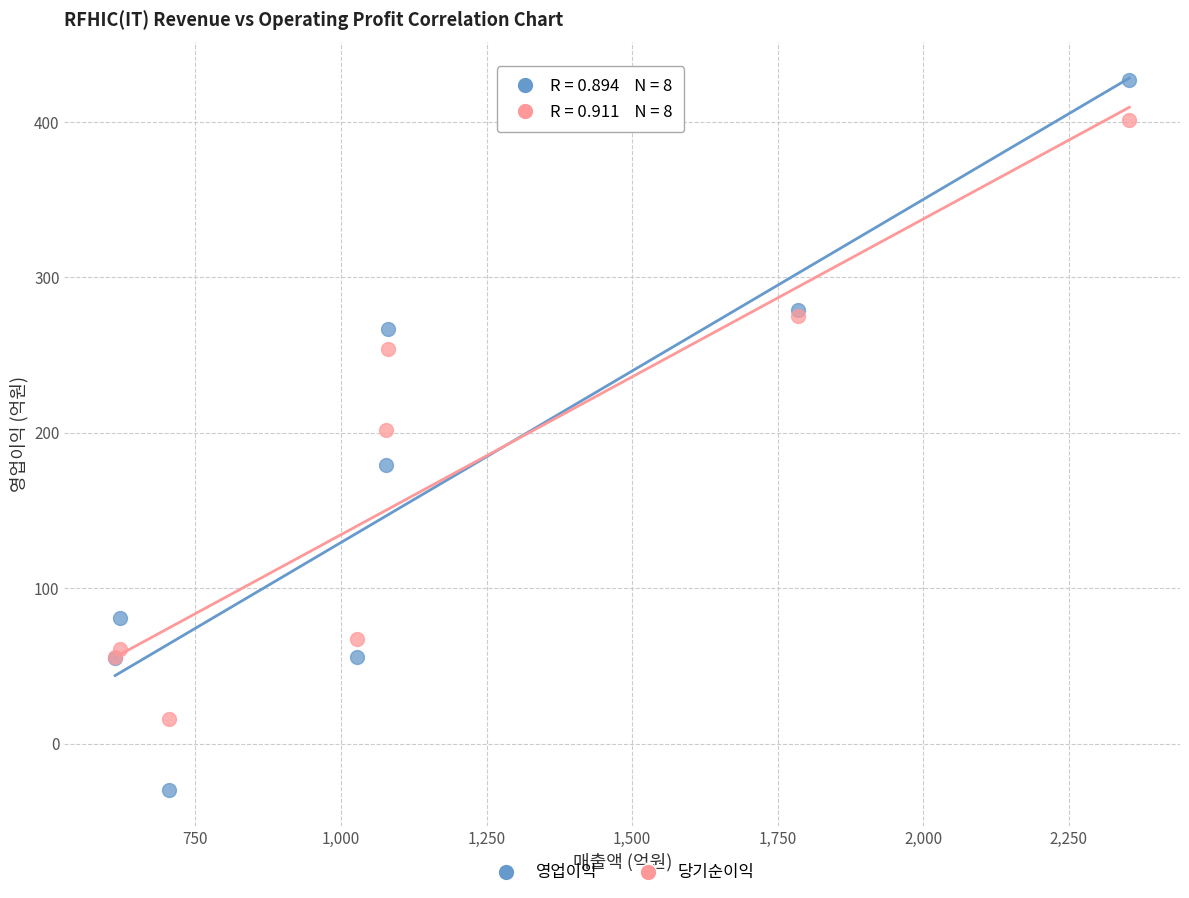

What are all the series names shown in the legend?

영업이익, 당기순이익